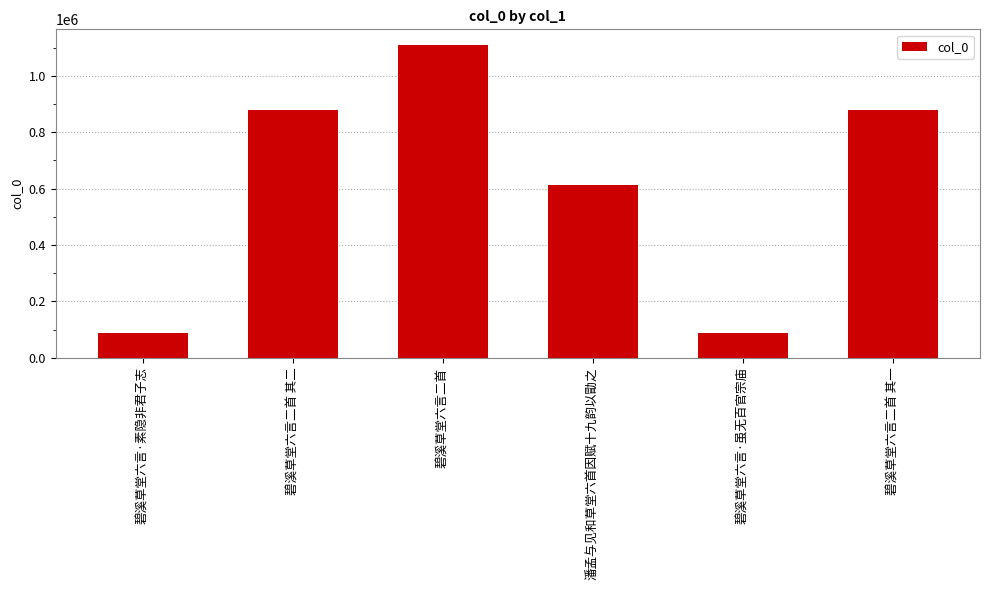

Does the chart contain any negative values?

No